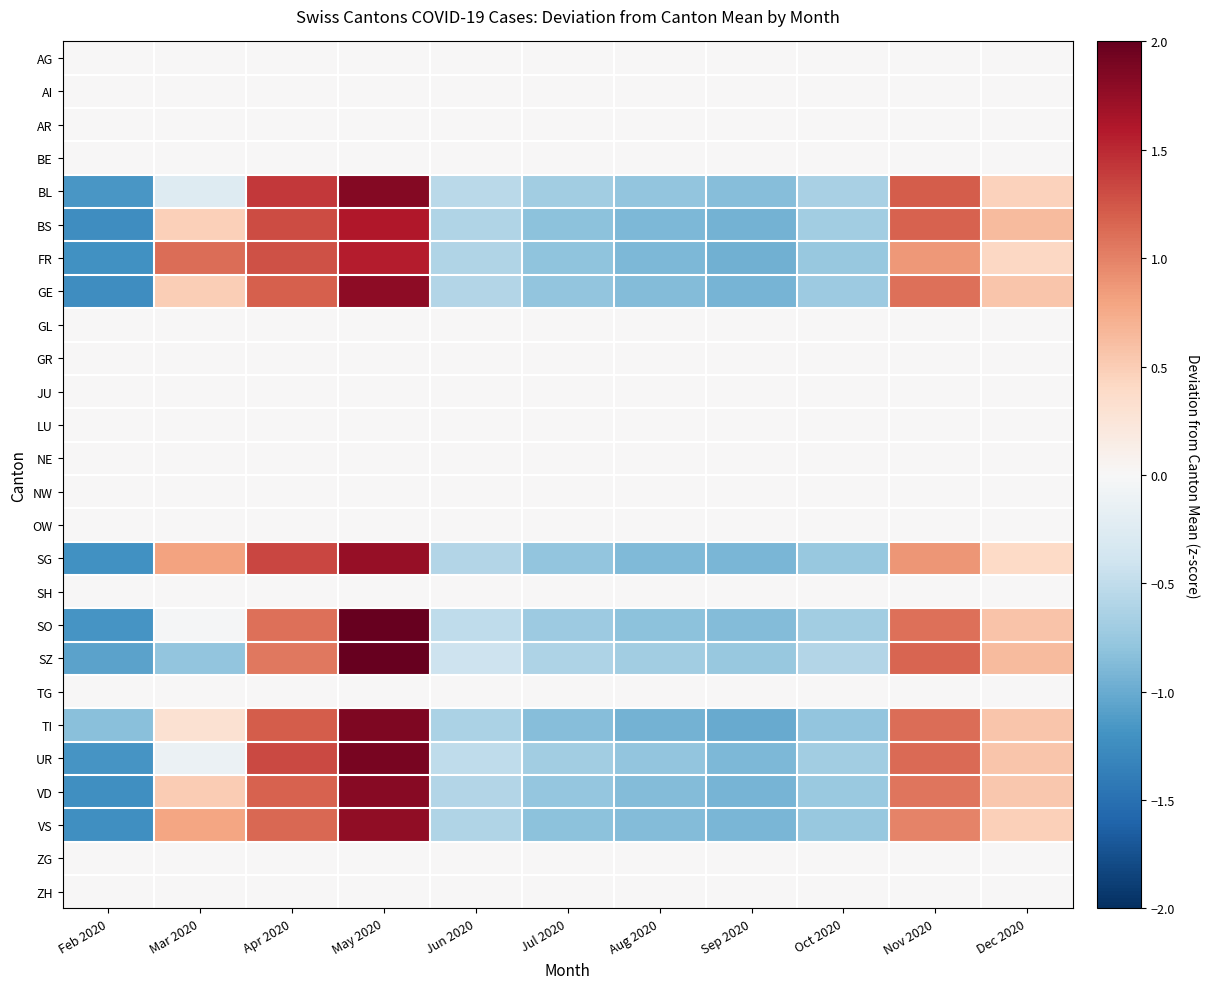

Reading left to right, transcribe all the data shown in this chart.

AG: Feb 2020=0.0	Mar 2020=0.0	Apr 2020=0.0	May 2020=0.0	Jun 2020=0.0	Jul 2020=0.0	Aug 2020=0.0	Sep 2020=0.0	Oct 2020=0.0	Nov 2020=0.0	Dec 2020=0.0
AI: Feb 2020=0.0	Mar 2020=0.0	Apr 2020=0.0	May 2020=0.0	Jun 2020=0.0	Jul 2020=0.0	Aug 2020=0.0	Sep 2020=0.0	Oct 2020=0.0	Nov 2020=0.0	Dec 2020=0.0
AR: Feb 2020=0.0	Mar 2020=0.0	Apr 2020=0.0	May 2020=0.0	Jun 2020=0.0	Jul 2020=0.0	Aug 2020=0.0	Sep 2020=0.0	Oct 2020=0.0	Nov 2020=0.0	Dec 2020=0.0
BE: Feb 2020=0.0	Mar 2020=0.0	Apr 2020=0.0	May 2020=0.0	Jun 2020=0.0	Jul 2020=0.0	Aug 2020=0.0	Sep 2020=0.0	Oct 2020=0.0	Nov 2020=0.0	Dec 2020=0.0
BL: Feb 2020=-1.2	Mar 2020=-0.3	Apr 2020=1.4	May 2020=1.8	Jun 2020=-0.5	Jul 2020=-0.7	Aug 2020=-0.8	Sep 2020=-0.8	Oct 2020=-0.6	Nov 2020=1.2	Dec 2020=0.5
BS: Feb 2020=-1.2	Mar 2020=0.5	Apr 2020=1.3	May 2020=1.6	Jun 2020=-0.6	Jul 2020=-0.8	Aug 2020=-0.9	Sep 2020=-0.9	Oct 2020=-0.7	Nov 2020=1.2	Dec 2020=0.6
FR: Feb 2020=-1.2	Mar 2020=1.1	Apr 2020=1.3	May 2020=1.6	Jun 2020=-0.6	Jul 2020=-0.8	Aug 2020=-0.9	Sep 2020=-1.0	Oct 2020=-0.8	Nov 2020=0.9	Dec 2020=0.4
GE: Feb 2020=-1.2	Mar 2020=0.5	Apr 2020=1.2	May 2020=1.8	Jun 2020=-0.6	Jul 2020=-0.8	Aug 2020=-0.9	Sep 2020=-0.9	Oct 2020=-0.7	Nov 2020=1.1	Dec 2020=0.6
GL: Feb 2020=0.0	Mar 2020=0.0	Apr 2020=0.0	May 2020=0.0	Jun 2020=0.0	Jul 2020=0.0	Aug 2020=0.0	Sep 2020=0.0	Oct 2020=0.0	Nov 2020=0.0	Dec 2020=0.0
GR: Feb 2020=0.0	Mar 2020=0.0	Apr 2020=0.0	May 2020=0.0	Jun 2020=0.0	Jul 2020=0.0	Aug 2020=0.0	Sep 2020=0.0	Oct 2020=0.0	Nov 2020=0.0	Dec 2020=0.0
JU: Feb 2020=0.0	Mar 2020=0.0	Apr 2020=0.0	May 2020=0.0	Jun 2020=0.0	Jul 2020=0.0	Aug 2020=0.0	Sep 2020=0.0	Oct 2020=0.0	Nov 2020=0.0	Dec 2020=0.0
LU: Feb 2020=0.0	Mar 2020=0.0	Apr 2020=0.0	May 2020=0.0	Jun 2020=0.0	Jul 2020=0.0	Aug 2020=0.0	Sep 2020=0.0	Oct 2020=0.0	Nov 2020=0.0	Dec 2020=0.0
NE: Feb 2020=0.0	Mar 2020=0.0	Apr 2020=0.0	May 2020=0.0	Jun 2020=0.0	Jul 2020=0.0	Aug 2020=0.0	Sep 2020=0.0	Oct 2020=0.0	Nov 2020=0.0	Dec 2020=0.0
NW: Feb 2020=0.0	Mar 2020=0.0	Apr 2020=0.0	May 2020=0.0	Jun 2020=0.0	Jul 2020=0.0	Aug 2020=0.0	Sep 2020=0.0	Oct 2020=0.0	Nov 2020=0.0	Dec 2020=0.0
OW: Feb 2020=0.0	Mar 2020=0.0	Apr 2020=0.0	May 2020=0.0	Jun 2020=0.0	Jul 2020=0.0	Aug 2020=0.0	Sep 2020=0.0	Oct 2020=0.0	Nov 2020=0.0	Dec 2020=0.0
SG: Feb 2020=-1.2	Mar 2020=0.8	Apr 2020=1.3	May 2020=1.7	Jun 2020=-0.6	Jul 2020=-0.8	Aug 2020=-0.9	Sep 2020=-0.9	Oct 2020=-0.8	Nov 2020=0.9	Dec 2020=0.4
SH: Feb 2020=0.0	Mar 2020=0.0	Apr 2020=0.0	May 2020=0.0	Jun 2020=0.0	Jul 2020=0.0	Aug 2020=0.0	Sep 2020=0.0	Oct 2020=0.0	Nov 2020=0.0	Dec 2020=0.0
SO: Feb 2020=-1.2	Mar 2020=-0.0	Apr 2020=1.1	May 2020=2.0	Jun 2020=-0.5	Jul 2020=-0.7	Aug 2020=-0.8	Sep 2020=-0.9	Oct 2020=-0.7	Nov 2020=1.1	Dec 2020=0.6
SZ: Feb 2020=-1.1	Mar 2020=-0.8	Apr 2020=1.1	May 2020=2.0	Jun 2020=-0.4	Jul 2020=-0.6	Aug 2020=-0.7	Sep 2020=-0.8	Oct 2020=-0.6	Nov 2020=1.2	Dec 2020=0.6
TG: Feb 2020=0.0	Mar 2020=0.0	Apr 2020=0.0	May 2020=0.0	Jun 2020=0.0	Jul 2020=0.0	Aug 2020=0.0	Sep 2020=0.0	Oct 2020=0.0	Nov 2020=0.0	Dec 2020=0.0
TI: Feb 2020=-0.8	Mar 2020=0.3	Apr 2020=1.2	May 2020=1.9	Jun 2020=-0.6	Jul 2020=-0.9	Aug 2020=-0.9	Sep 2020=-1.0	Oct 2020=-0.8	Nov 2020=1.1	Dec 2020=0.6
UR: Feb 2020=-1.2	Mar 2020=-0.1	Apr 2020=1.3	May 2020=1.9	Jun 2020=-0.5	Jul 2020=-0.7	Aug 2020=-0.8	Sep 2020=-0.9	Oct 2020=-0.7	Nov 2020=1.1	Dec 2020=0.6
VD: Feb 2020=-1.2	Mar 2020=0.5	Apr 2020=1.2	May 2020=1.8	Jun 2020=-0.6	Jul 2020=-0.8	Aug 2020=-0.9	Sep 2020=-0.9	Oct 2020=-0.7	Nov 2020=1.1	Dec 2020=0.5
VS: Feb 2020=-1.2	Mar 2020=0.8	Apr 2020=1.2	May 2020=1.8	Jun 2020=-0.6	Jul 2020=-0.8	Aug 2020=-0.9	Sep 2020=-0.9	Oct 2020=-0.8	Nov 2020=1.0	Dec 2020=0.5
ZG: Feb 2020=0.0	Mar 2020=0.0	Apr 2020=0.0	May 2020=0.0	Jun 2020=0.0	Jul 2020=0.0	Aug 2020=0.0	Sep 2020=0.0	Oct 2020=0.0	Nov 2020=0.0	Dec 2020=0.0
ZH: Feb 2020=0.0	Mar 2020=0.0	Apr 2020=0.0	May 2020=0.0	Jun 2020=0.0	Jul 2020=0.0	Aug 2020=0.0	Sep 2020=0.0	Oct 2020=0.0	Nov 2020=0.0	Dec 2020=0.0